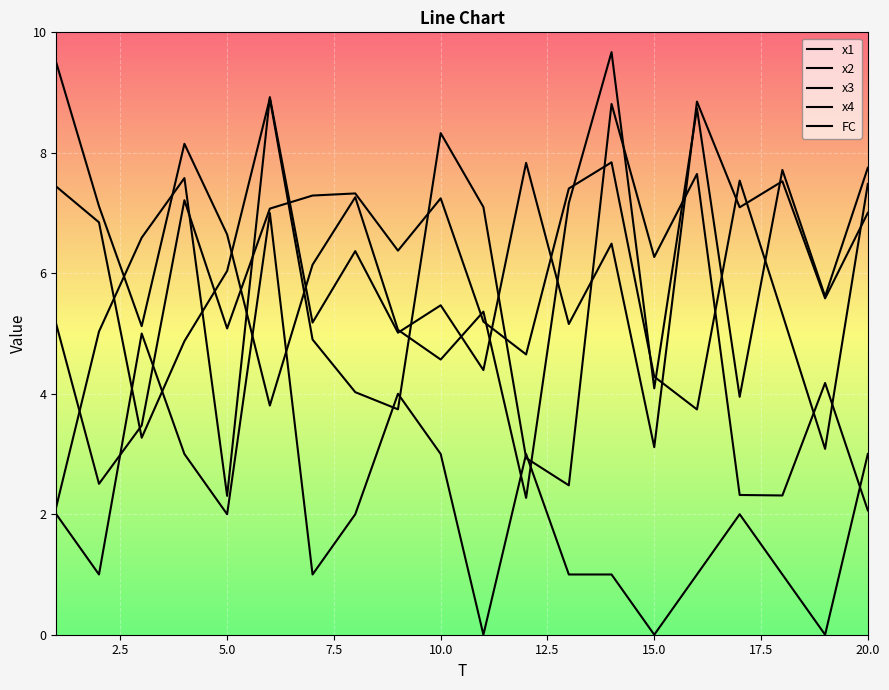

True or false: x1 has more than 1 points higher than both neighbors.

True